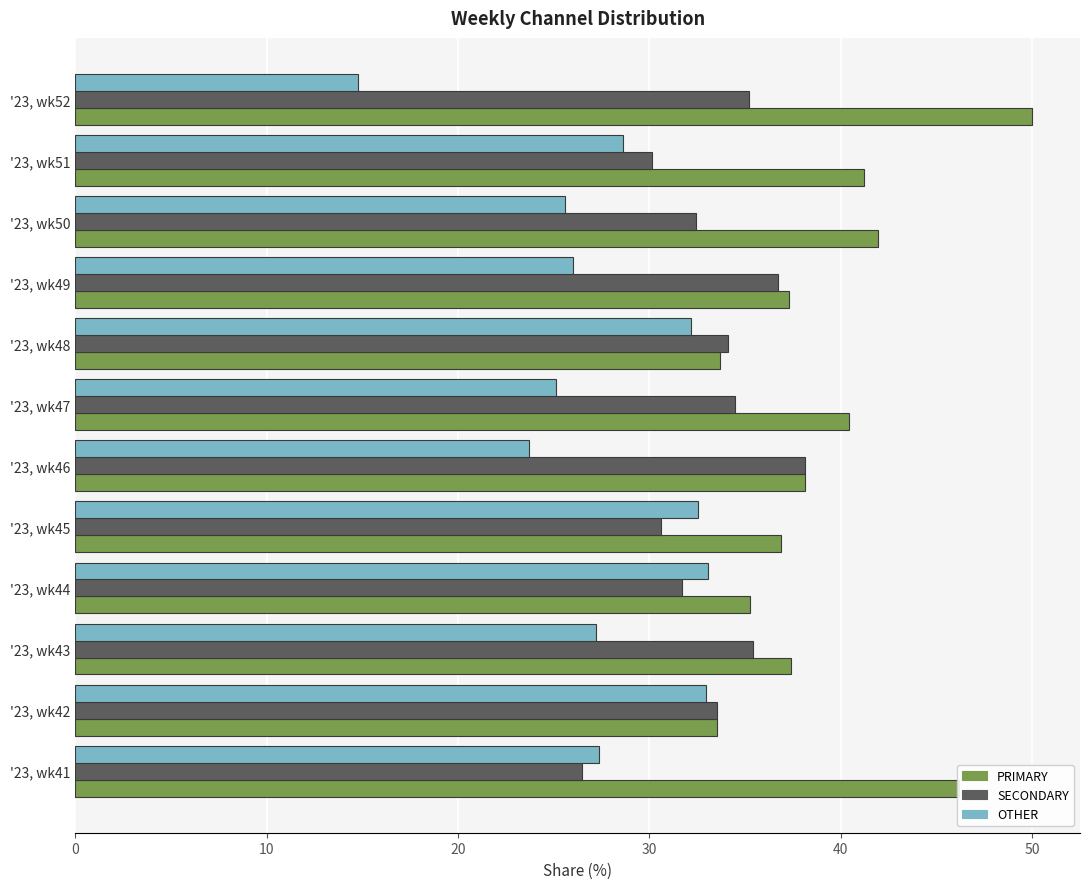

At how many categories does at least one series exceed 39?

5